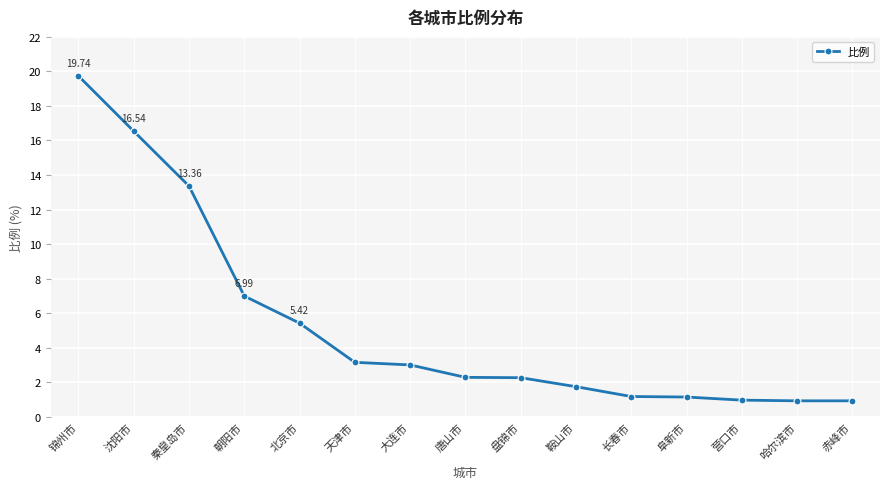

What position from the right is 大连市?

9